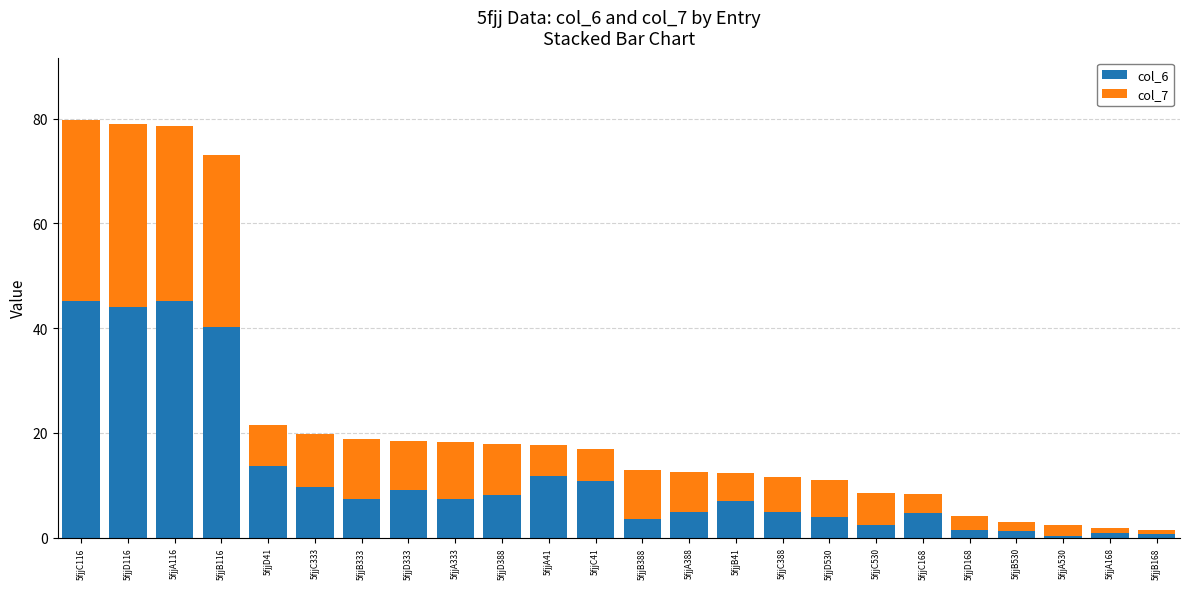

The col_6 series shows 25.5 at 5fjjD116. True or false?

False